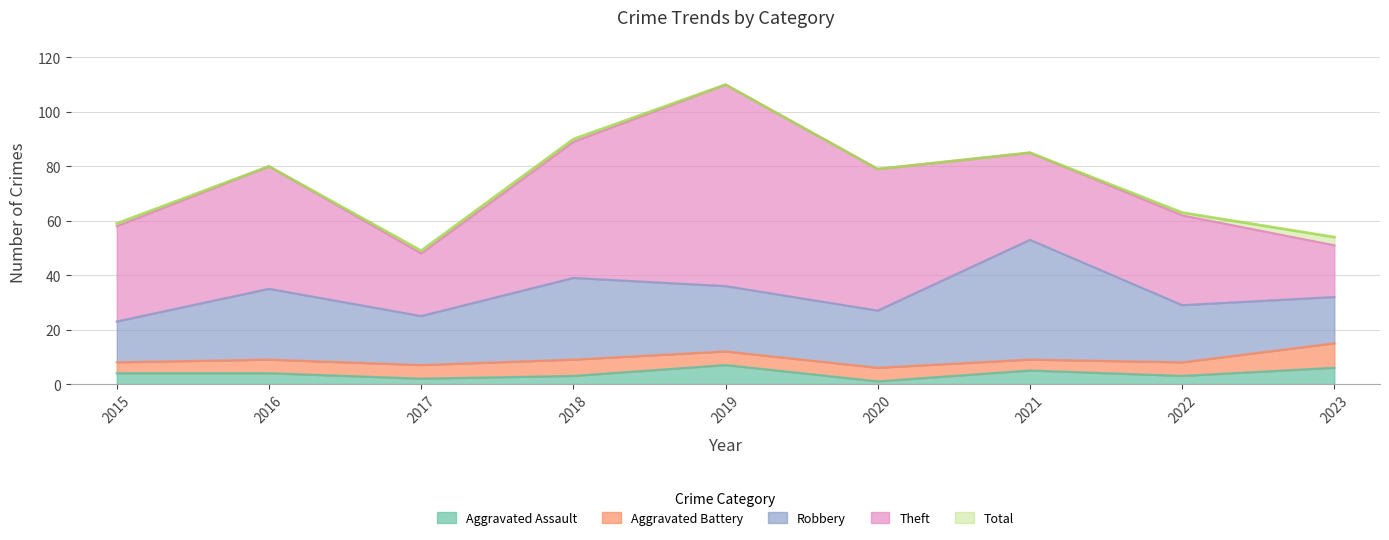

At which label does Aggravated Assault first exceed 4?

2019